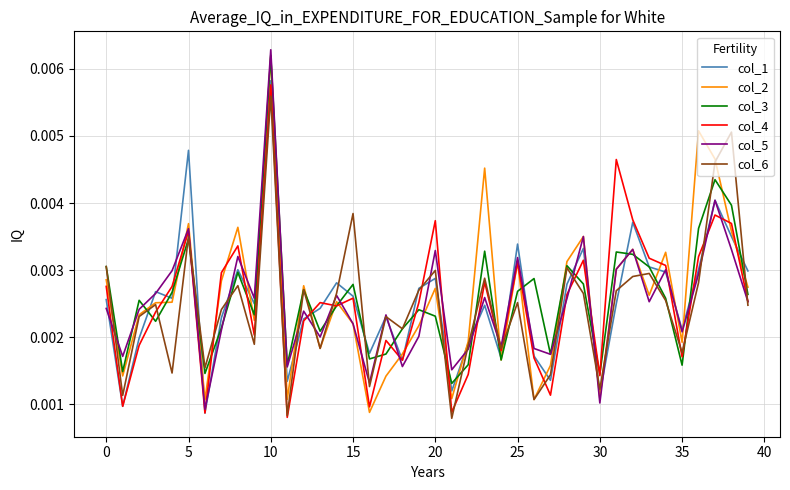

How many interior local peaks does the col_2 series have?

12